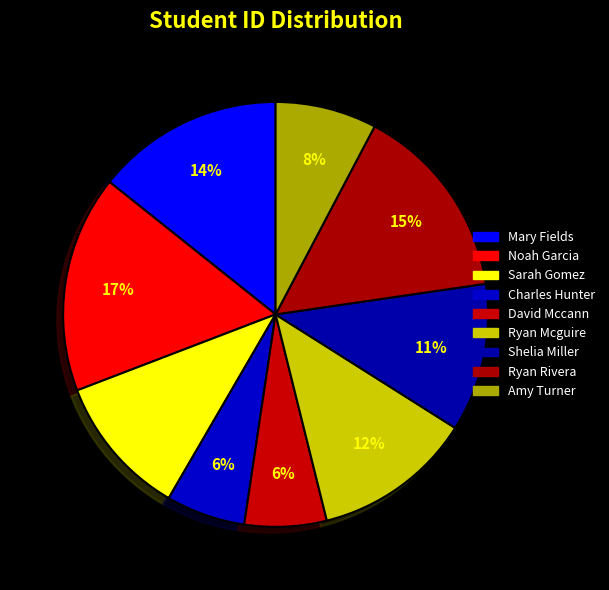

To the nearest percent, what is the combined percentage of Ryan Rivera and David Mccann?

21%